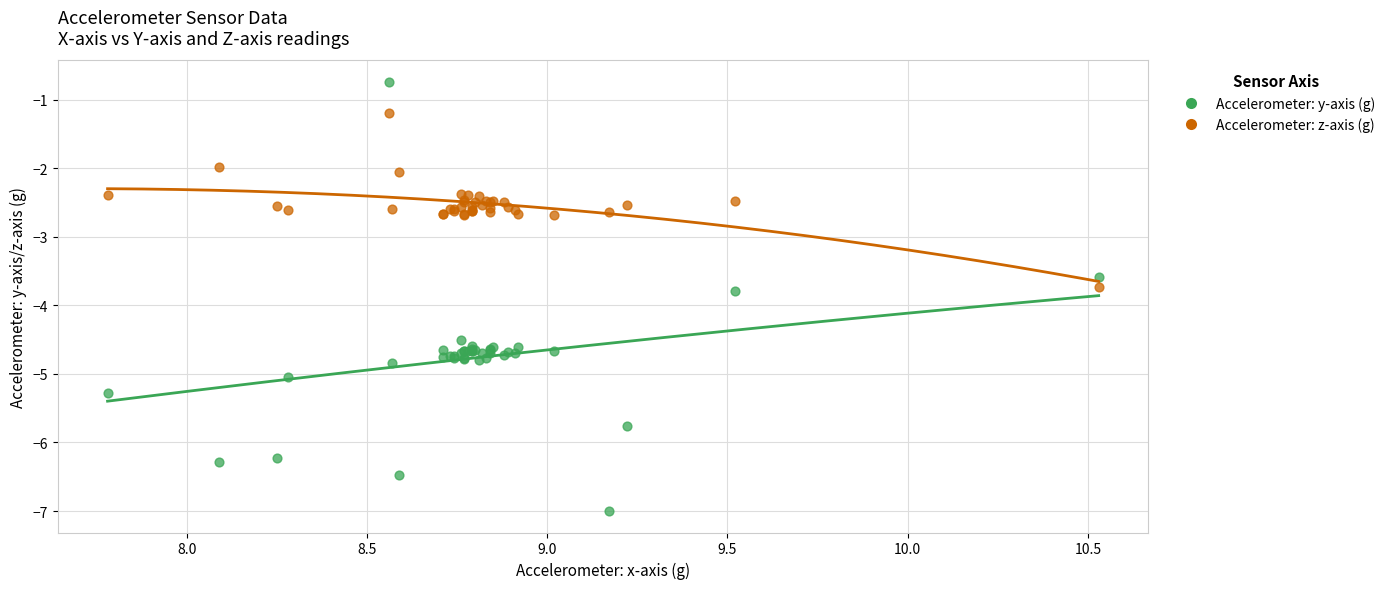

What is the X range (max minus min) for the scatter plot?

2.7